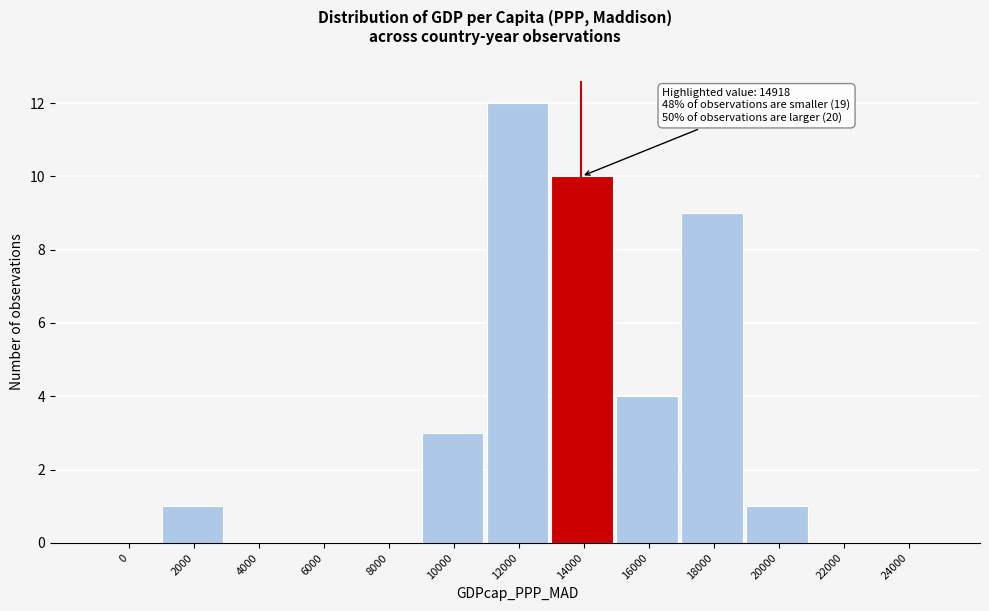

Reading left to right, transcribe all the data shown in this chart.

0=0	2000=1	4000=0	6000=0	8000=0	10000=3	12000=12	14000=10	16000=4	18000=9	20000=1	22000=0	24000=0